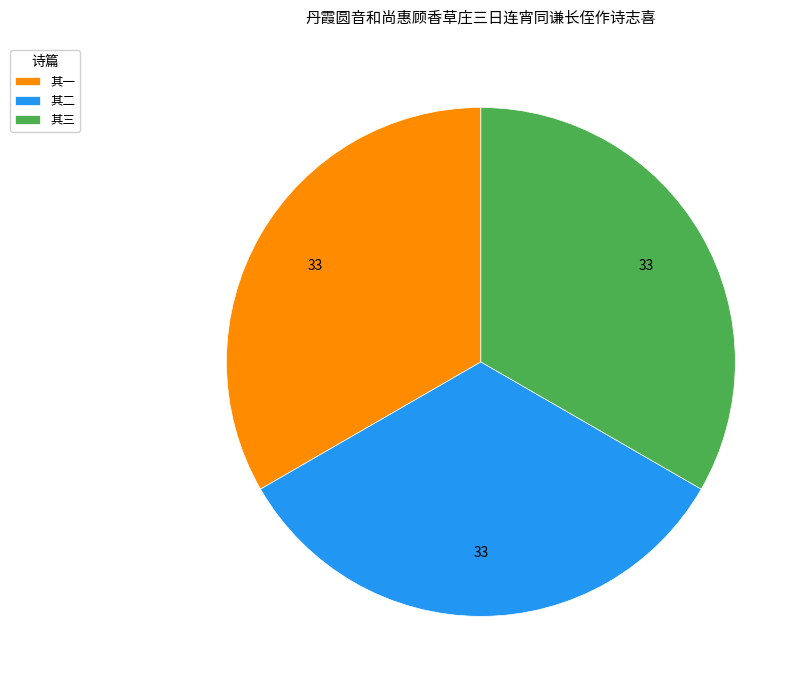

Is there any slice that represents more than half of the pie?

No